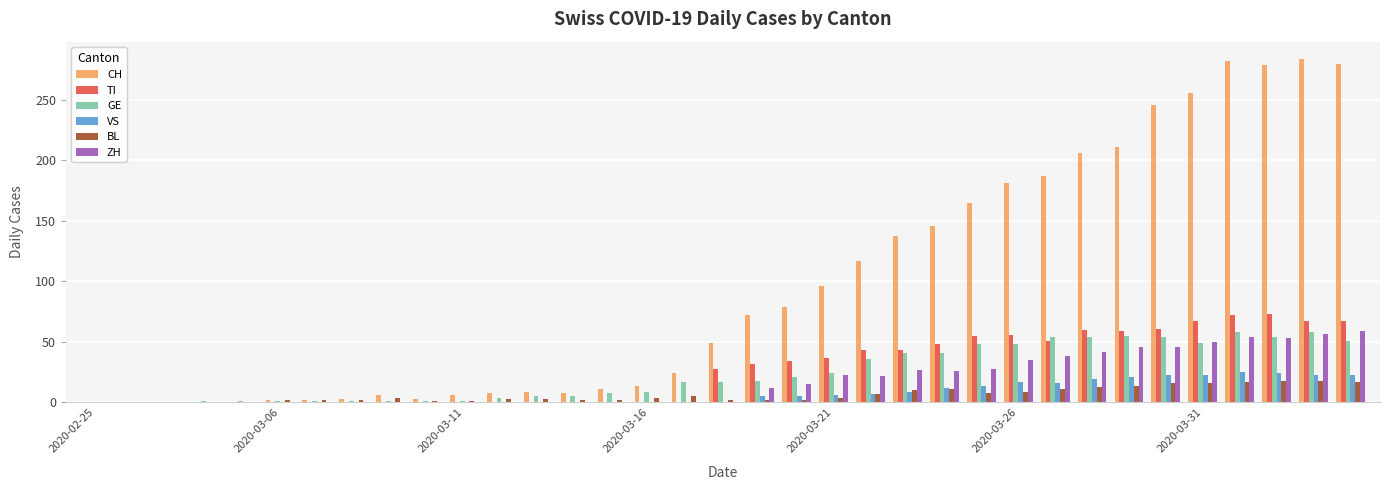

What is the sum of all CH values?

3370